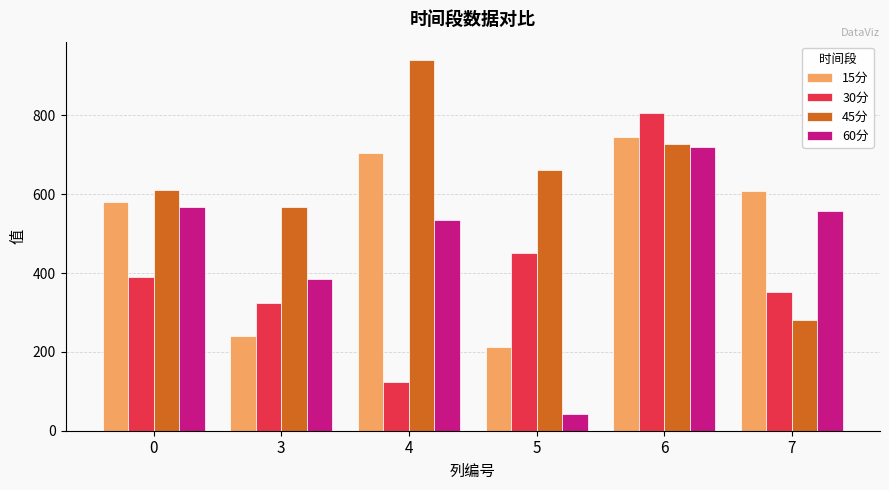

Between 5 and 7, which series saw the biggest shift?

60分